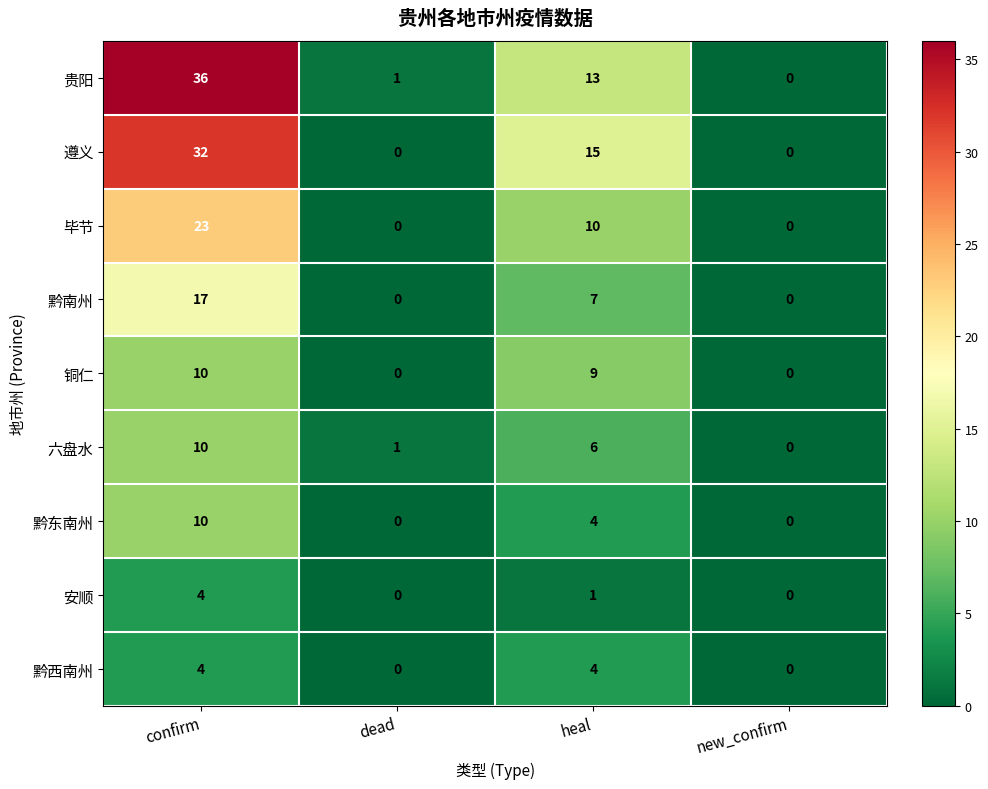

At which label does 安顺 first exceed 1?

confirm